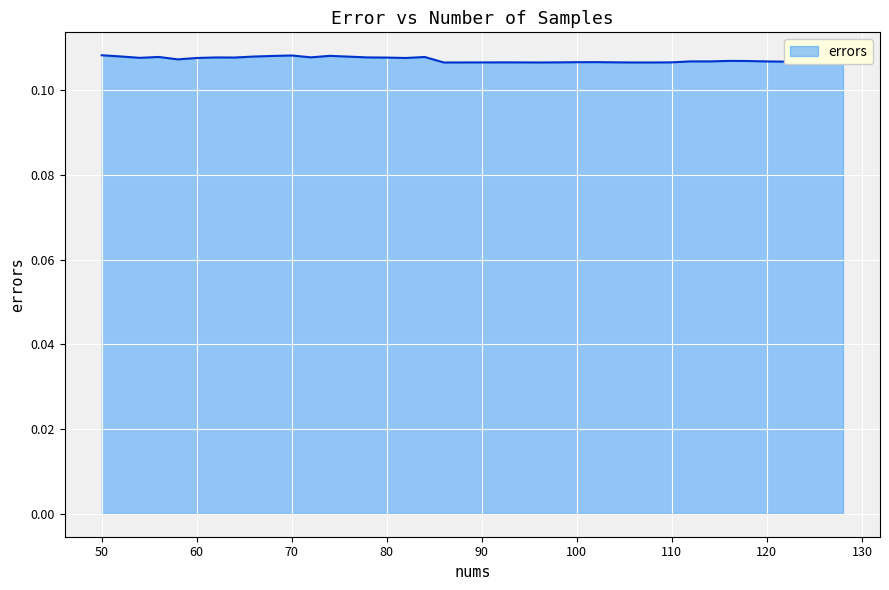

Count the values in the range 0 to 1.

40